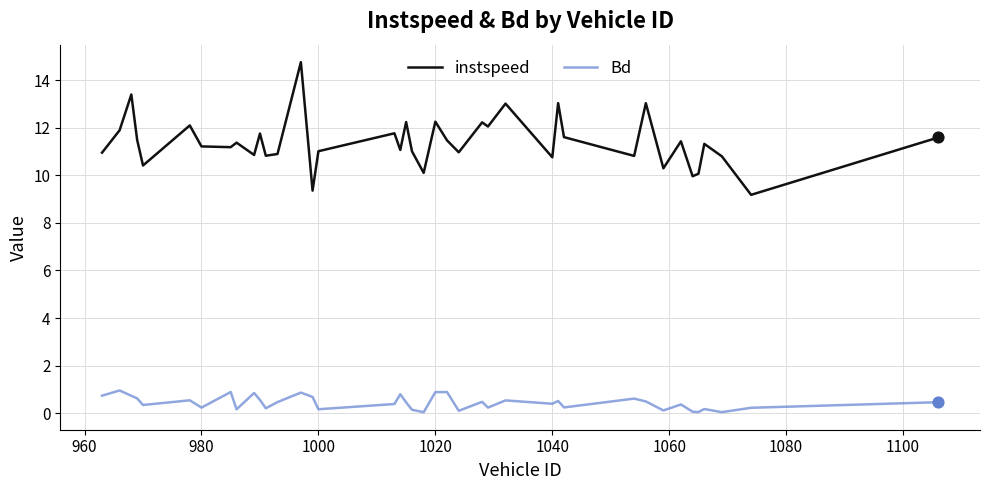

What is the maximum value for instspeed?

14.8